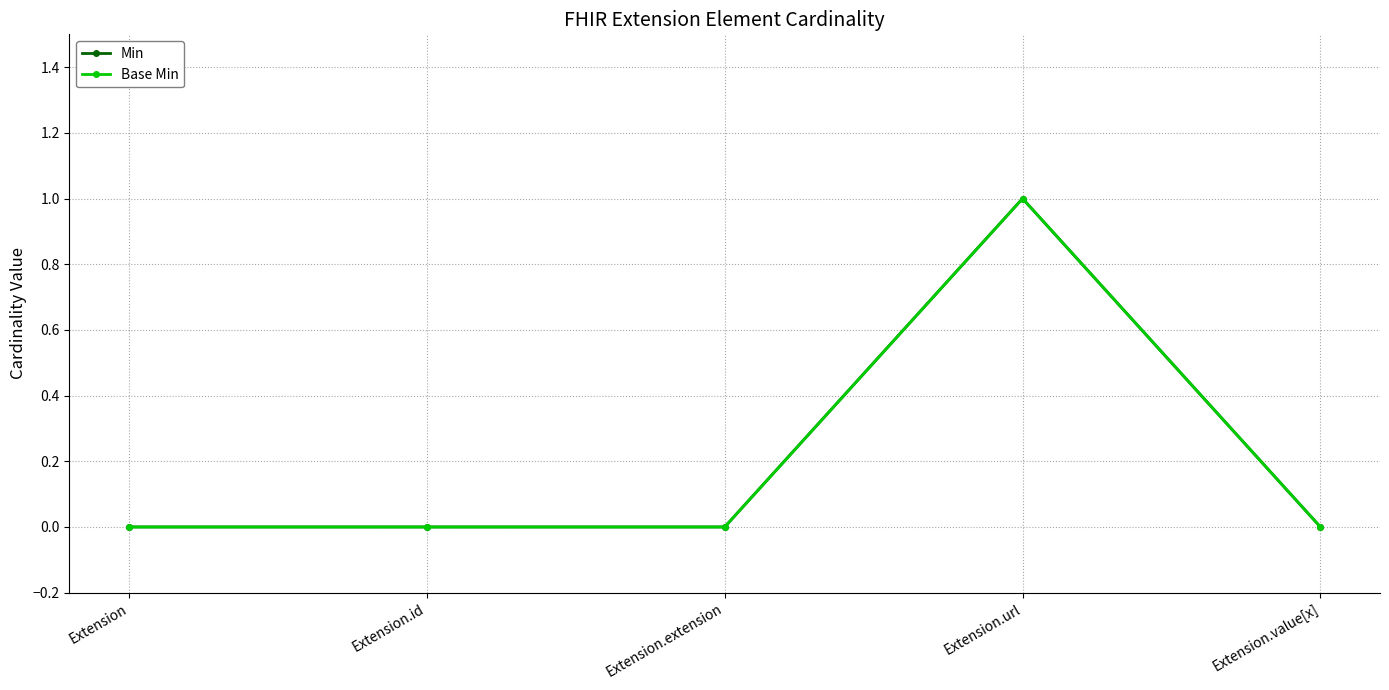

Reading left to right, extract all data points from this chart.

Min: Extension=0	Extension.id=0	Extension.extension=0	Extension.url=1	Extension.value[x]=0
Base Min: Extension=0	Extension.id=0	Extension.extension=0	Extension.url=1	Extension.value[x]=0